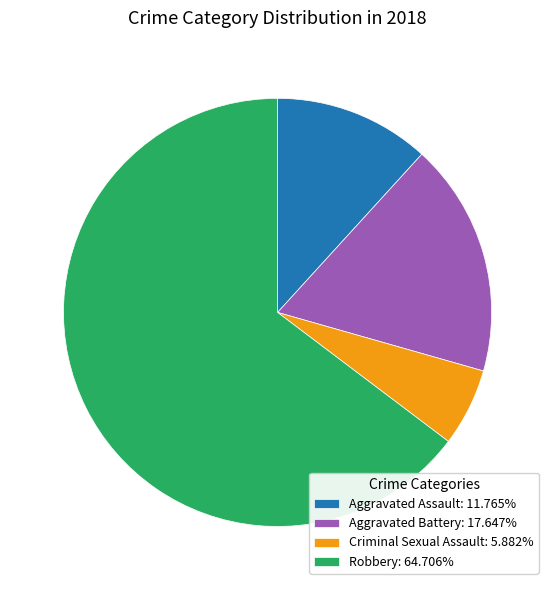

Does Robbery represent more than half of the total?

Yes